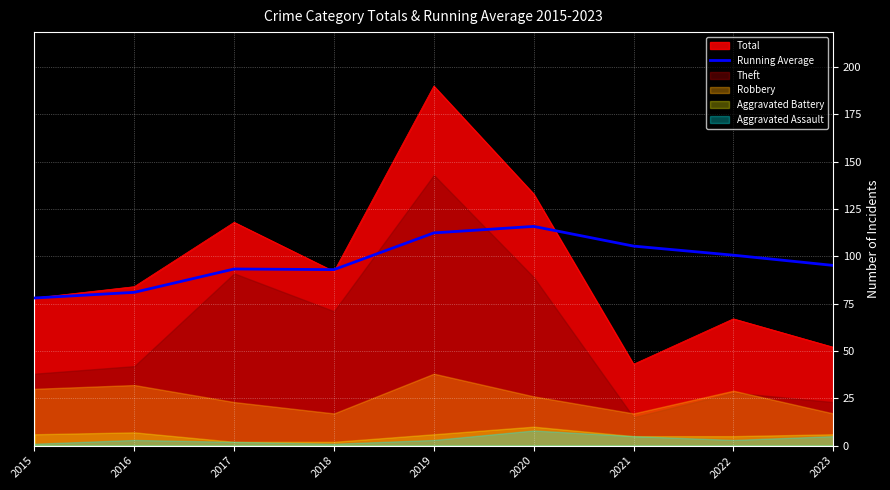

Rank the categories by Total value from highest to lowest.

2019, 2020, 2017, 2018, 2016, 2015, 2022, 2023, 2021